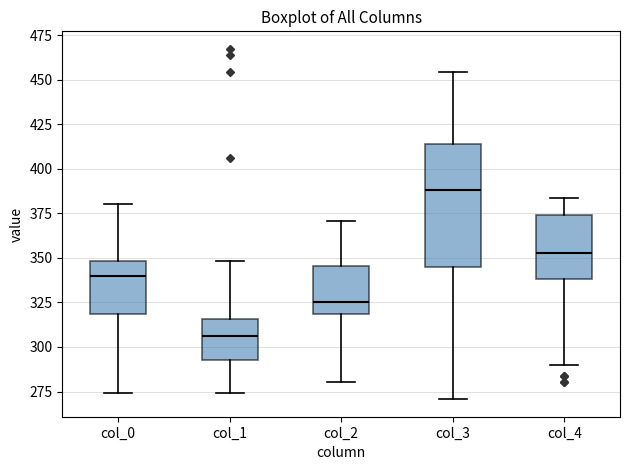

Reading left to right, read every box against the y-axis: the position of its median line, the range the box covers, and the ends of its whiskers. The values are not printed on the chart, so give them approximately, as read against the axis.

col_0: median 340, box 320 to 350, whiskers 275 to 380
col_1: median 305, box 290 to 315, whiskers 275 to 350
col_2: median 325, box 320 to 345, whiskers 280 to 370
col_3: median 390, box 345 to 415, whiskers 270 to 455
col_4: median 355, box 340 to 375, whiskers 290 to 385